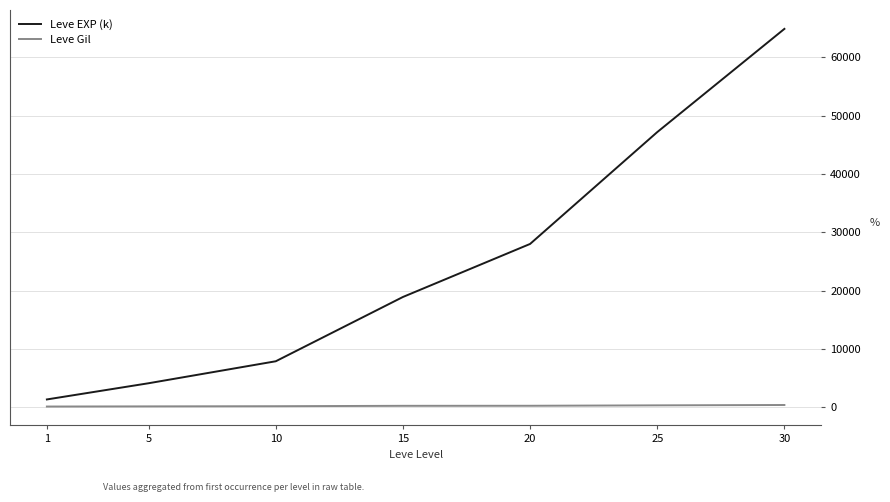

What is the difference between the maximum and minimum values in the Leve EXP (k) series?

63580